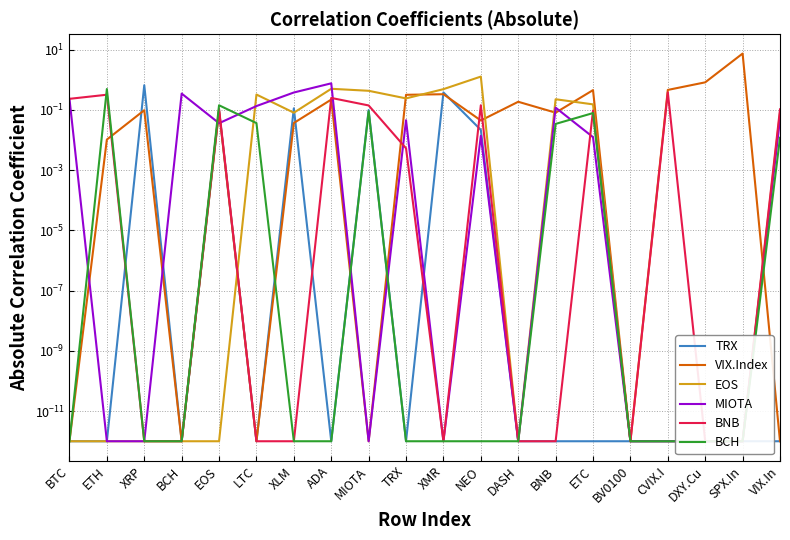

Reading left to right, list all the values displayed in this chart.

TRX: 0.0	0.0	0.7	0.0	0.1	0.0	0.1	0.0	0.1	0.0	0.4	0.0	0.0	0.0	0.0	0.0	0.0	0.0	0.0	0.0
VIX.Index: 0.0	0.0	0.1	0.0	0.1	0.0	0.0	0.2	0.0	0.3	0.3	0.0	0.2	0.1	0.5	0.0	0.5	0.8	7.5	0.0
EOS: 0.0	0.0	0.0	0.0	0.0	0.3	0.1	0.5	0.4	0.2	0.5	1.3	0.0	0.2	0.2	0.0	0.0	0.0	0.0	0.1
MIOTA: 0.2	0.0	0.0	0.4	0.0	0.1	0.4	0.8	0.0	0.0	0.0	0.0	0.0	0.1	0.0	0.0	0.0	0.0	0.0	0.1
BNB: 0.2	0.3	0.0	0.0	0.1	0.0	0.0	0.3	0.1	0.0	0.0	0.1	0.0	0.0	0.1	0.0	0.4	0.0	0.0	0.1
BCH: 0.0	0.5	0.0	0.0	0.1	0.0	0.0	0.0	0.1	0.0	0.0	0.0	0.0	0.0	0.1	0.0	0.0	0.0	0.0	0.0